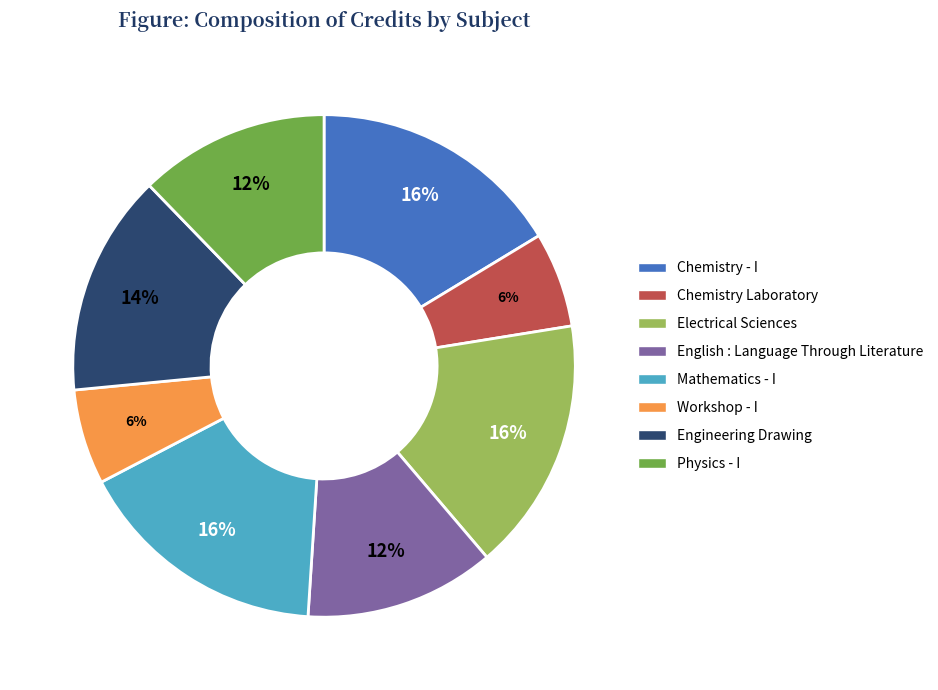

How many segments does this pie chart have?

8